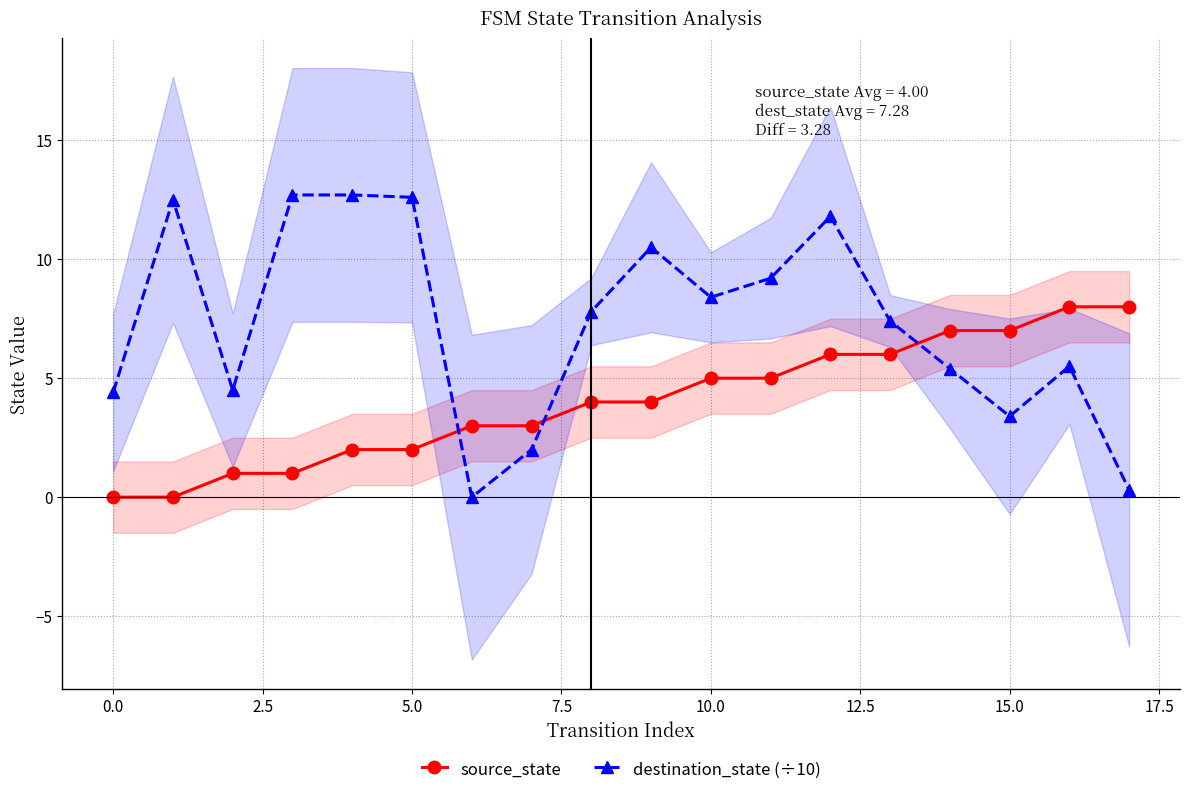

How many lines are shown in the chart?

2